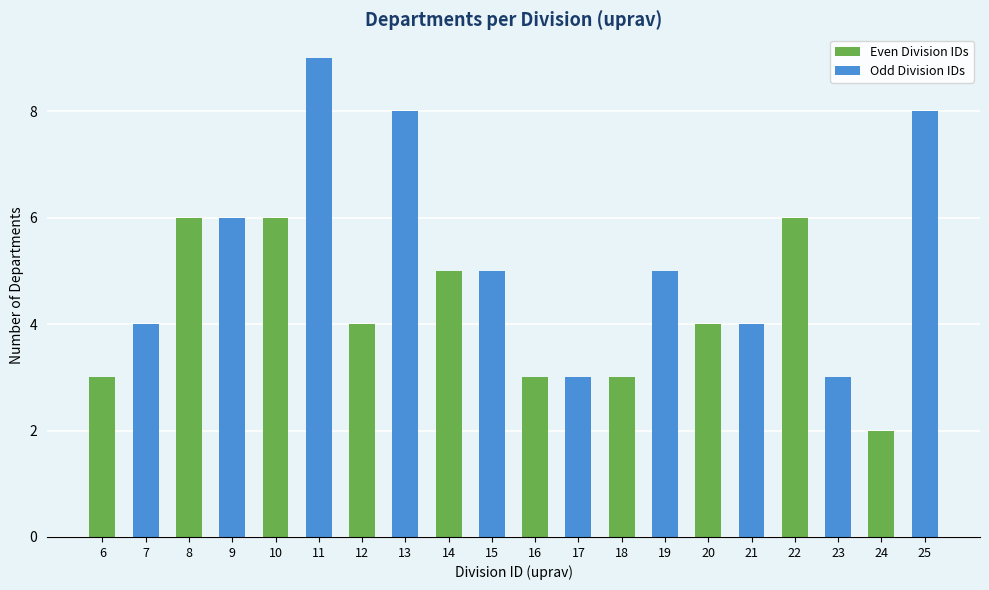

What is the sum of all values?

97